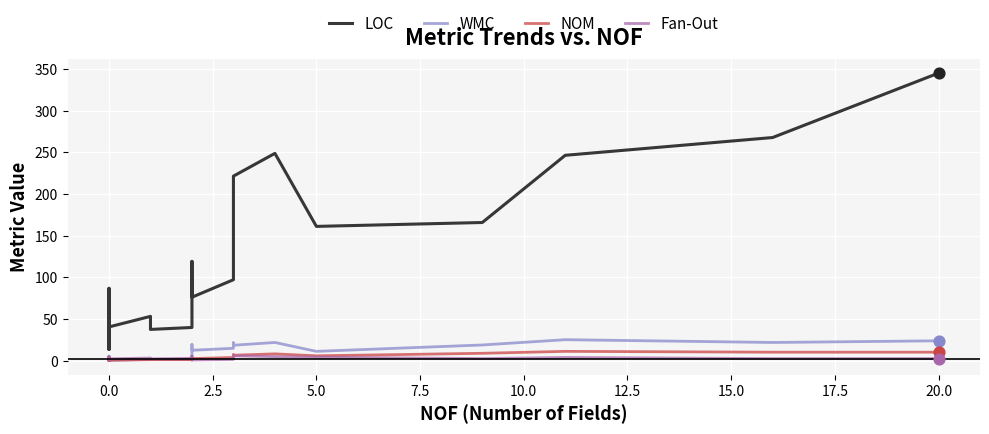

What are all the series names shown in the legend?

LOC, WMC, NOM, Fan-Out